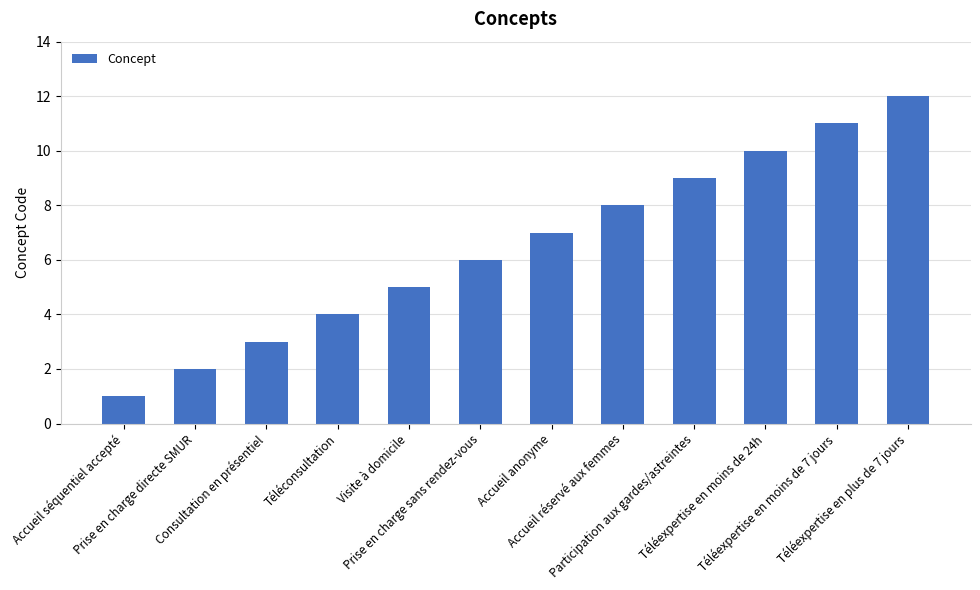

What is the label of the 9th bar from the left?

Participation aux gardes/astreintes